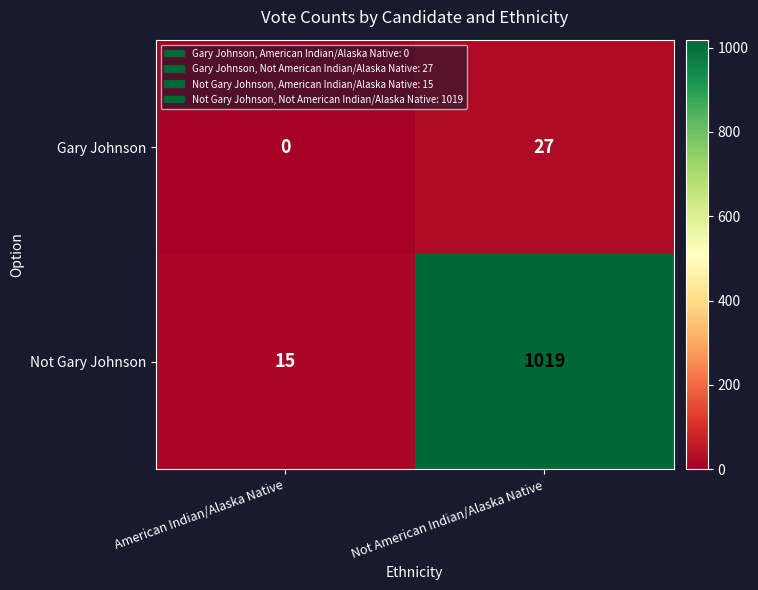

How many categories are shown in the chart?

2